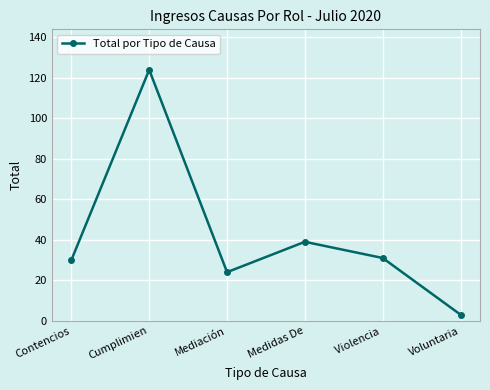

At which category does the chart reach its minimum across all series?

Voluntaria